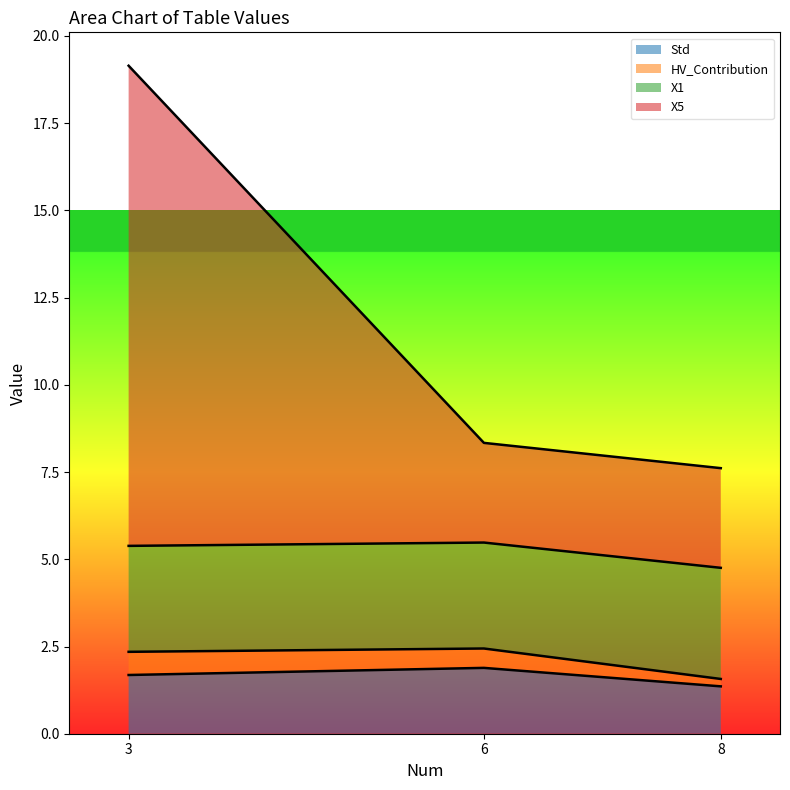

Which series has the largest range (max minus min)?

X5